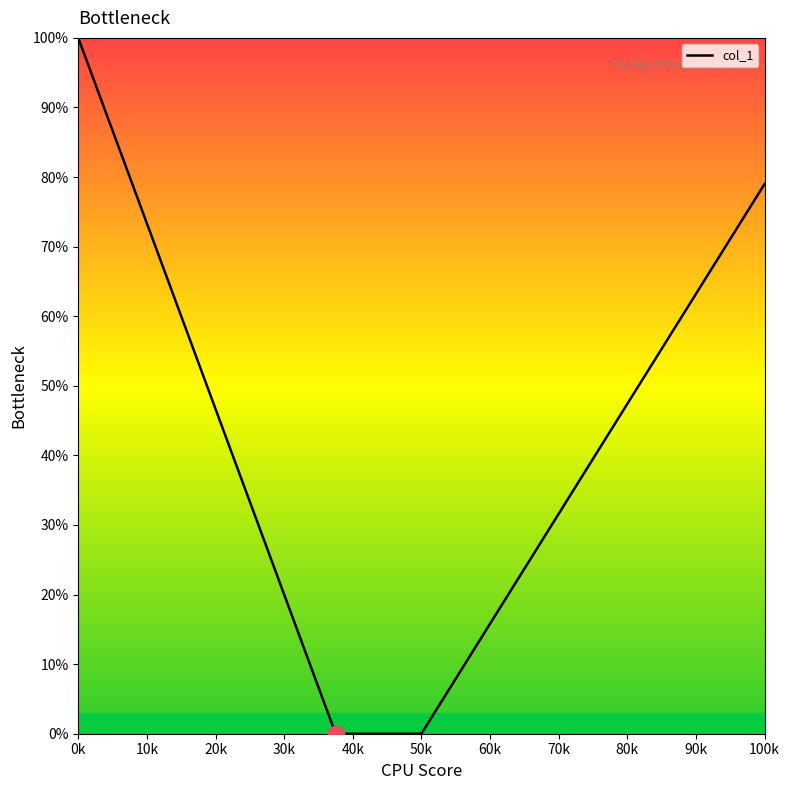

What is the greatest value displayed?

100.0